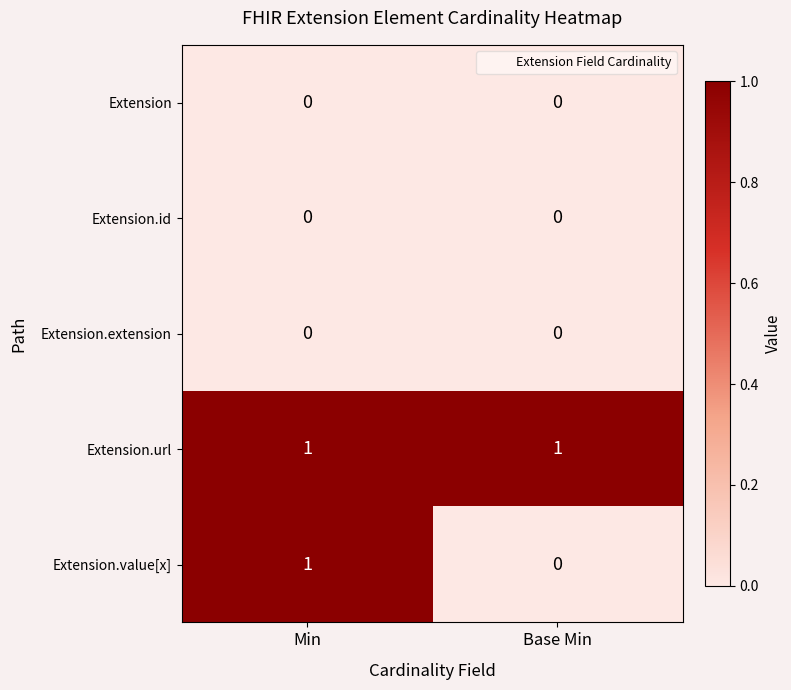

The value of Extension.value[x] at Min is 1. True or false?

True